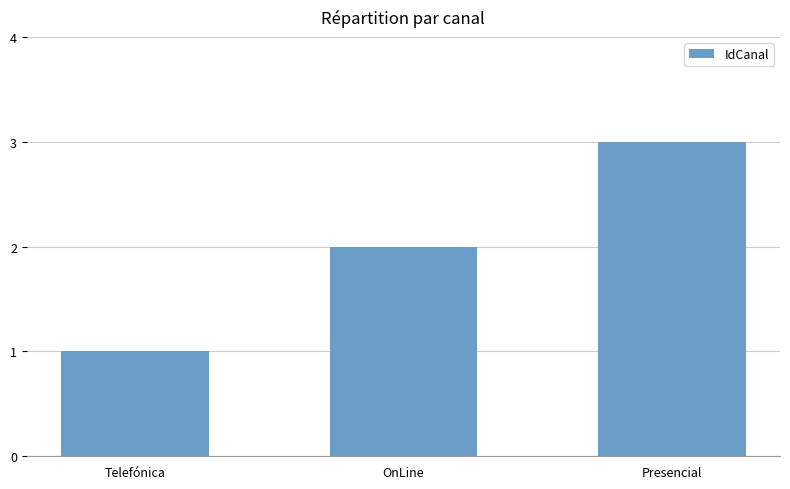

List the labels in order of value, largest first.

Presencial, OnLine, Telefónica